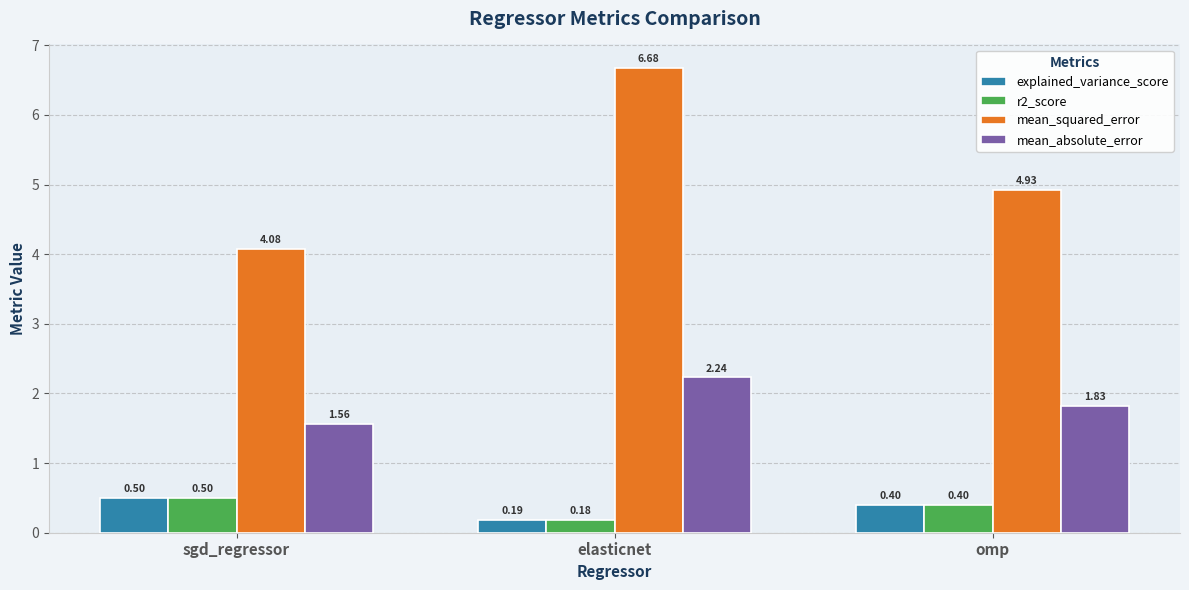

List the labels in order of mean_absolute_error value, smallest first.

sgd_regressor, omp, elasticnet